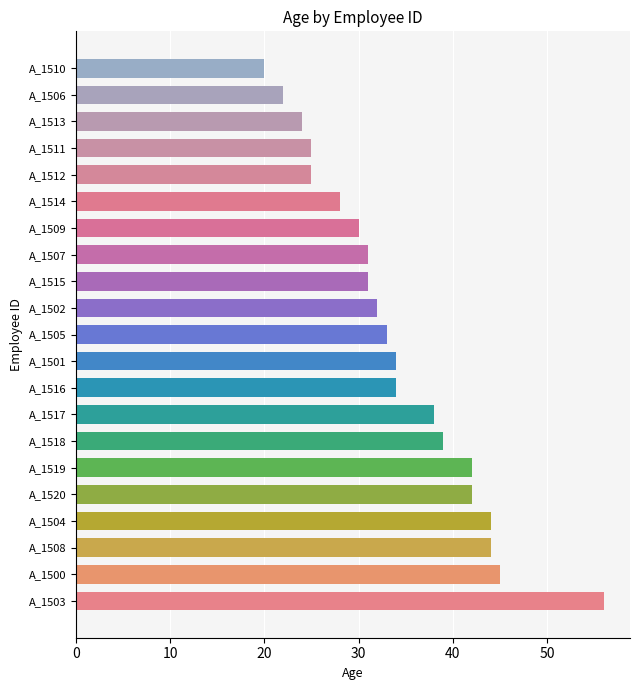

The value at A_1509 is 30. True or false?

True